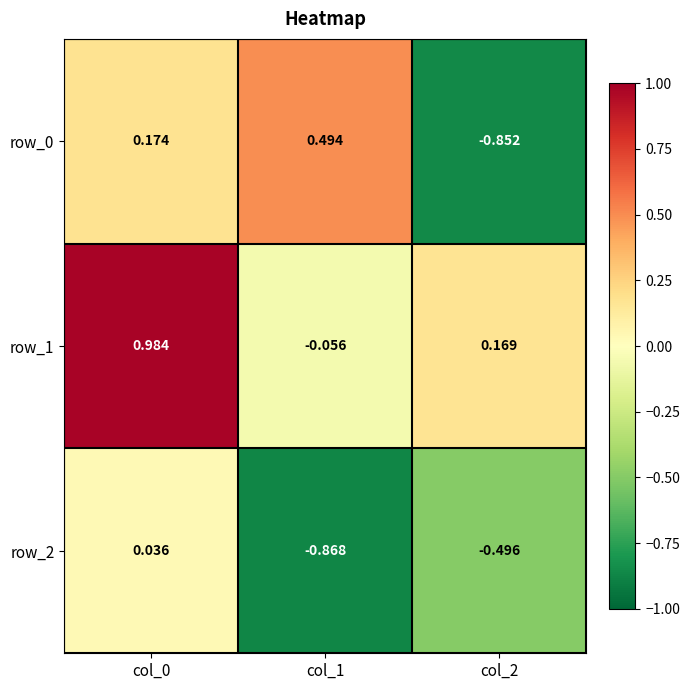

Is the value of row_1 at col_1 greater than the value of row_0 at col_0?

No